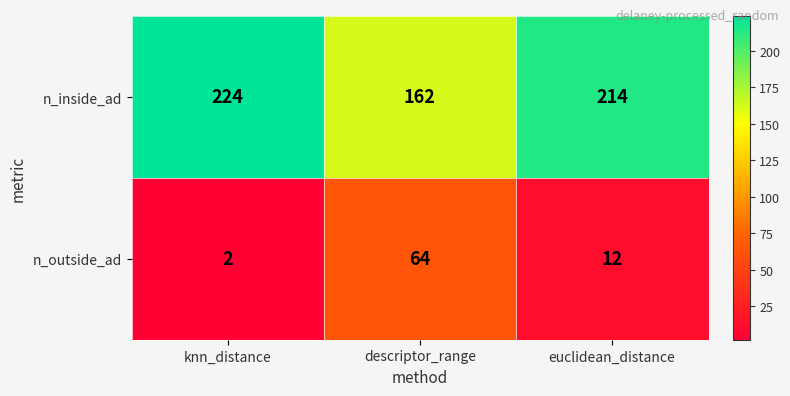

How many n_inside_ad values are between 162 and 224?

3